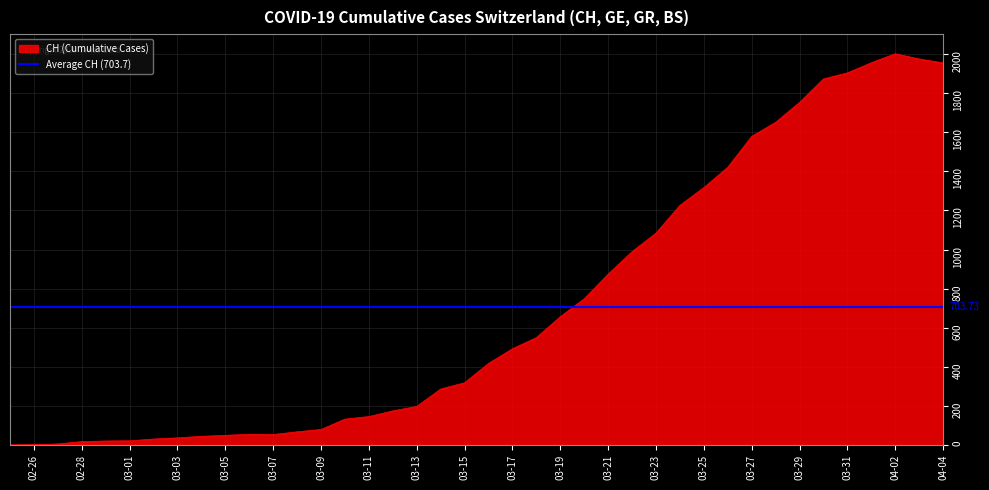

How many categories are shown in the chart?

40